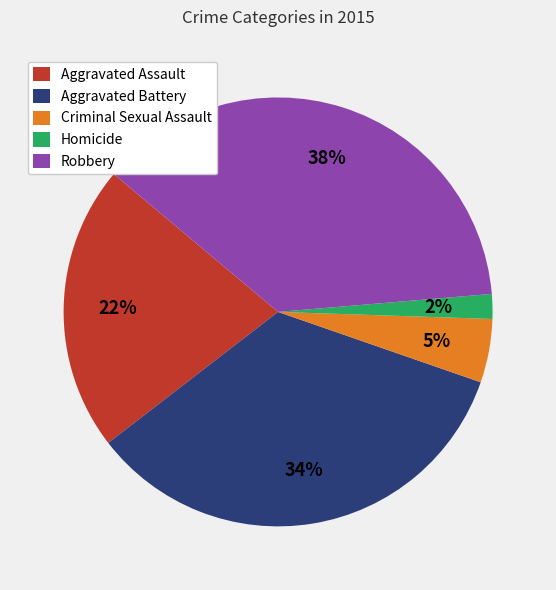

Do Robbery and Aggravated Assault together represent more than half of the pie?

Yes